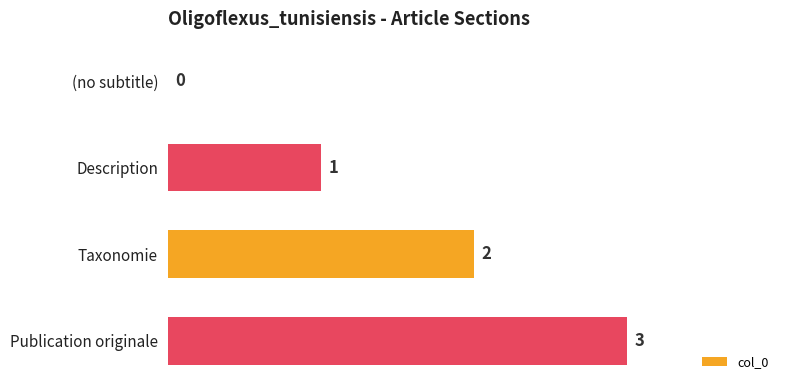

What is the sum of all values?

6